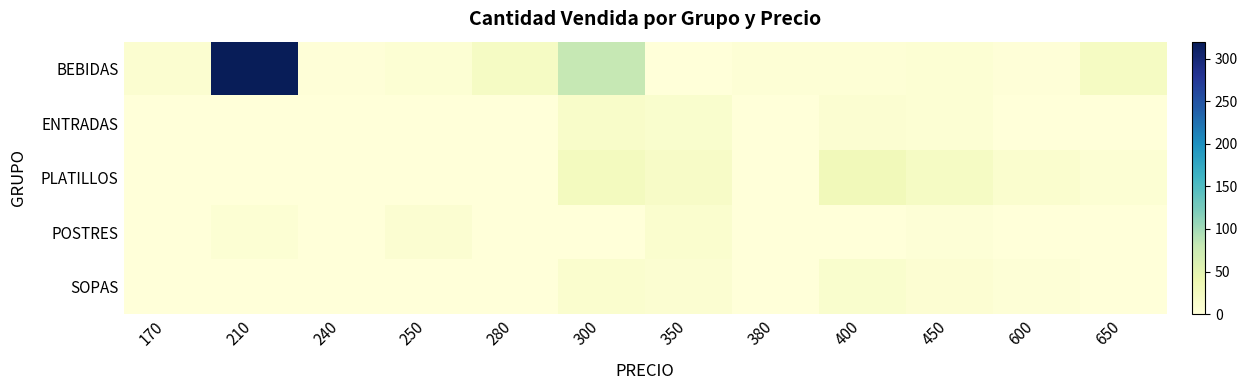

Reading left to right, transcribe all the data shown in this chart.

BEBIDAS: 170=9	210=320	240=2	250=6	280=20	300=80	350=1	380=4	400=4	450=5	600=2	650=22
ENTRADAS: 170=0	210=0	240=0	250=0	280=0	300=15	350=12	380=0	400=8	450=5	600=0	650=0
PLATILLOS: 170=0	210=0	240=0	250=0	280=0	300=25	350=18	380=0	400=30	450=20	600=10	650=5
POSTRES: 170=0	210=5	240=0	250=8	280=0	300=0	350=10	380=0	400=0	450=3	600=0	650=0
SOPAS: 170=0	210=0	240=0	250=0	280=0	300=10	350=8	380=0	400=12	450=7	600=3	650=0